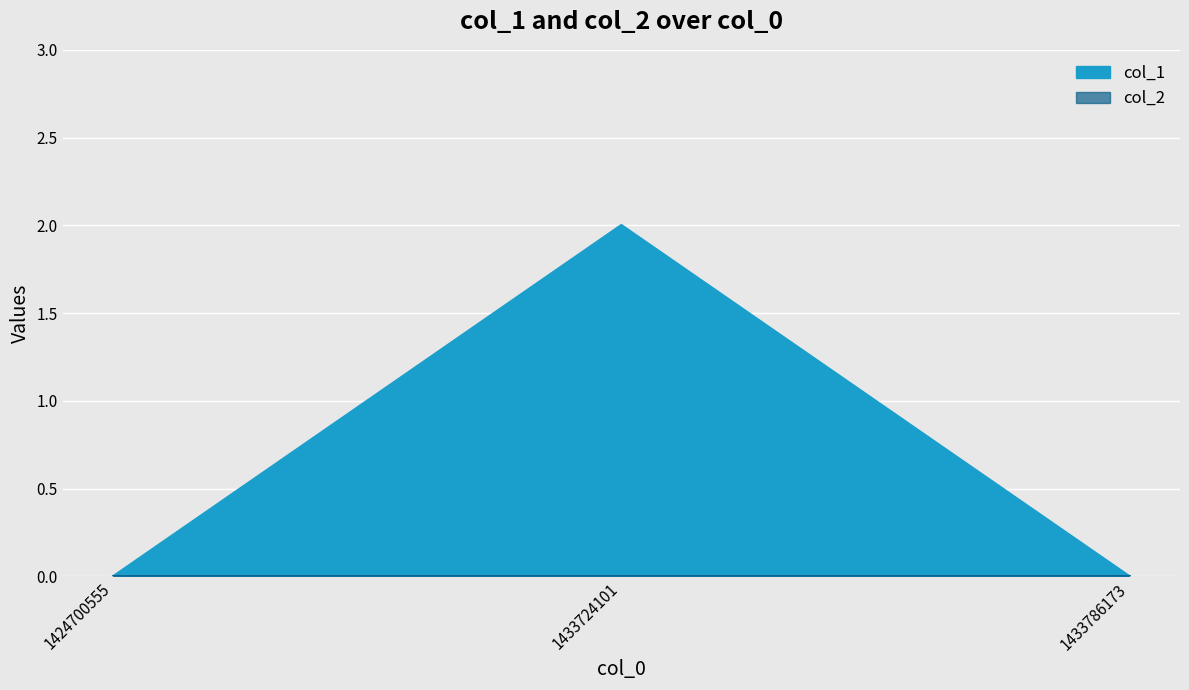

Reading right to left, list all the values displayed in this chart.

1433786173=0	1433724101=2	1424700555=0